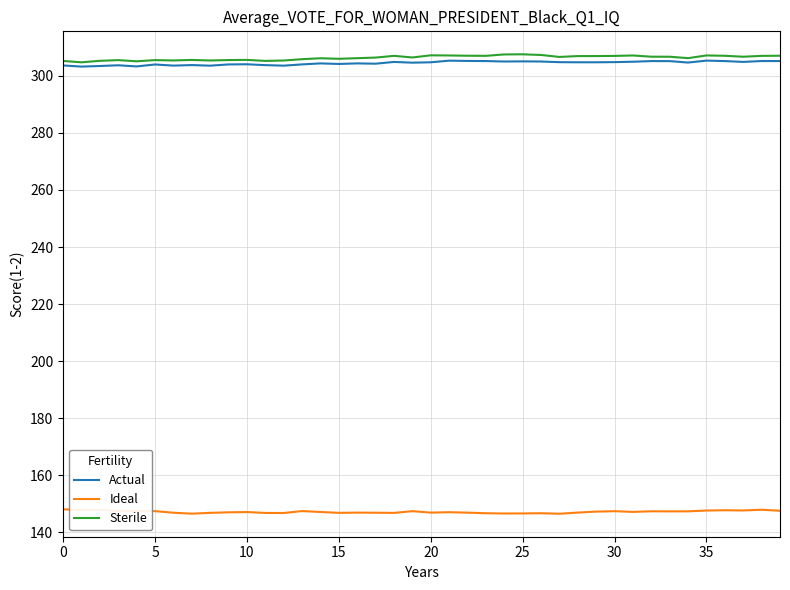

What is the maximum value shown in the chart?

307.5